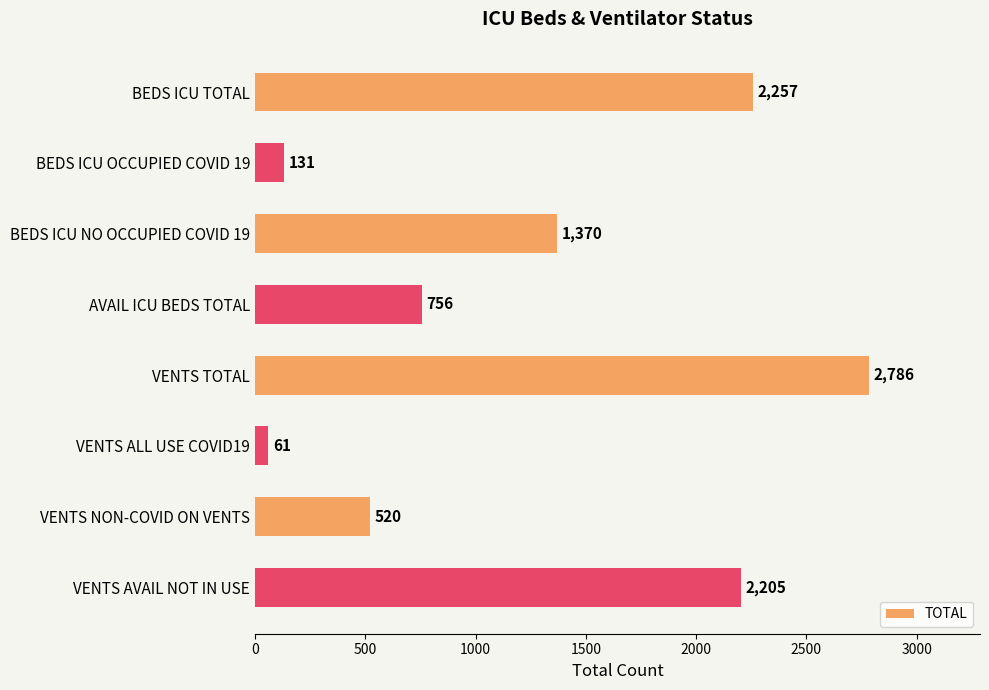

True or false: the data shows 1247 at VENTS TOTAL.

False